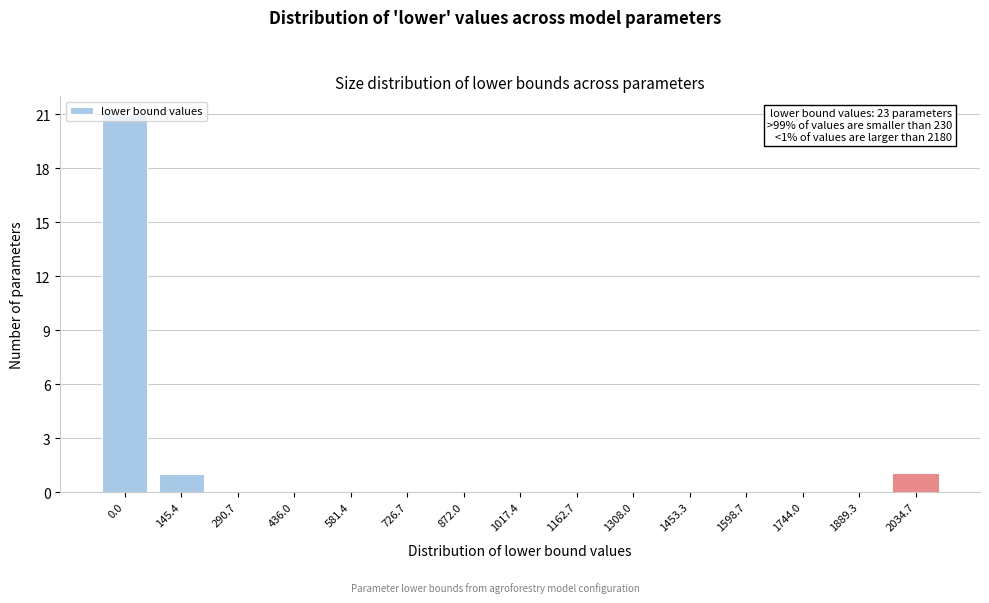

What is the greatest value displayed?

21